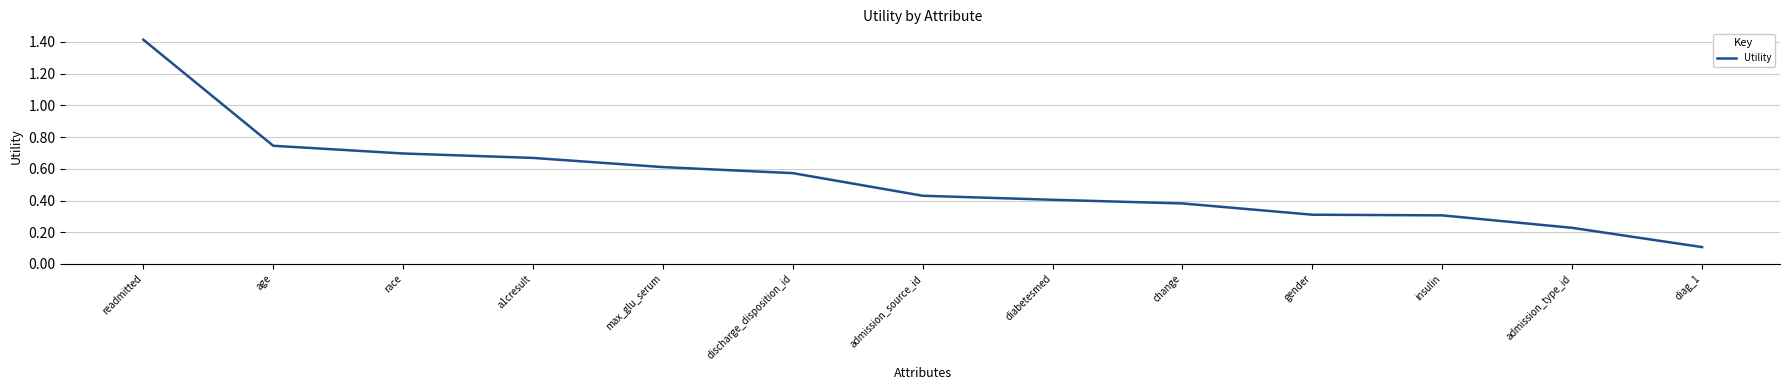

At which label is the value closest to 0?

diag_1